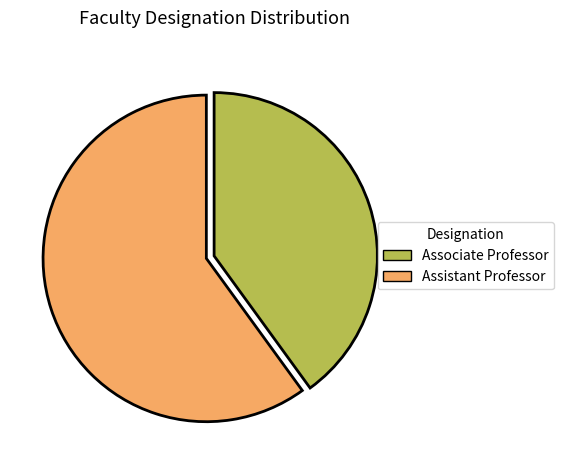

The Assistant Professor slice represents 73% of the pie. True or false?

False